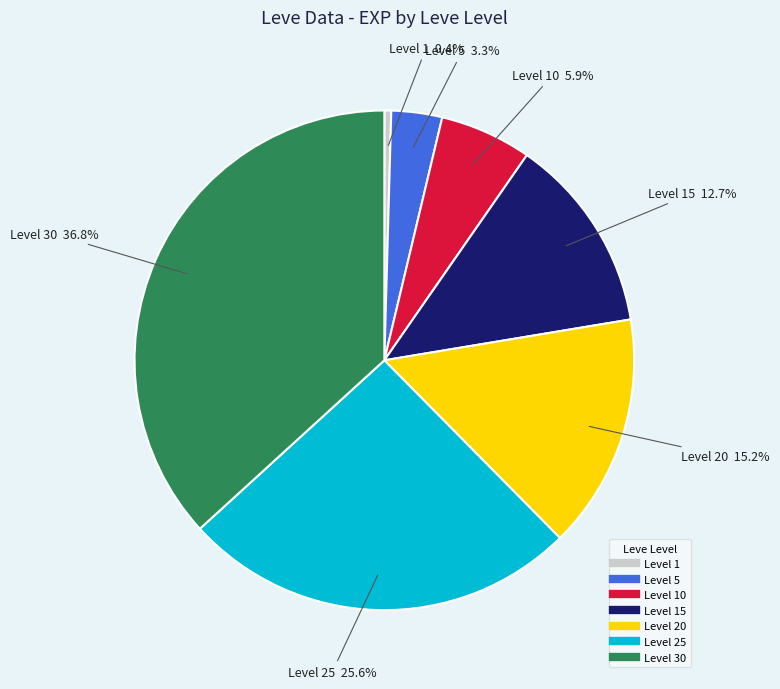

Is there any slice that represents more than half of the pie?

No